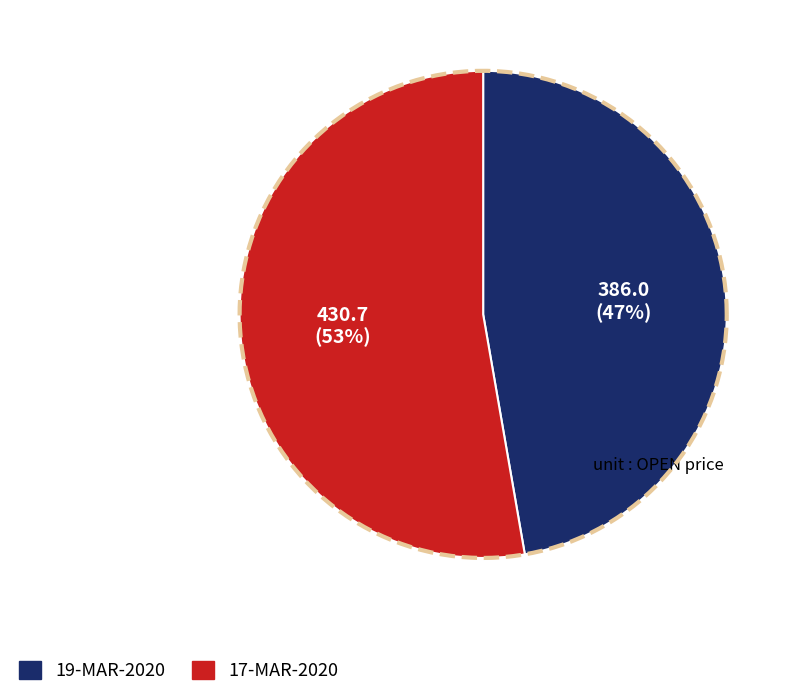

Do 17-MAR-2020 and 19-MAR-2020 together represent more than half of the pie?

Yes